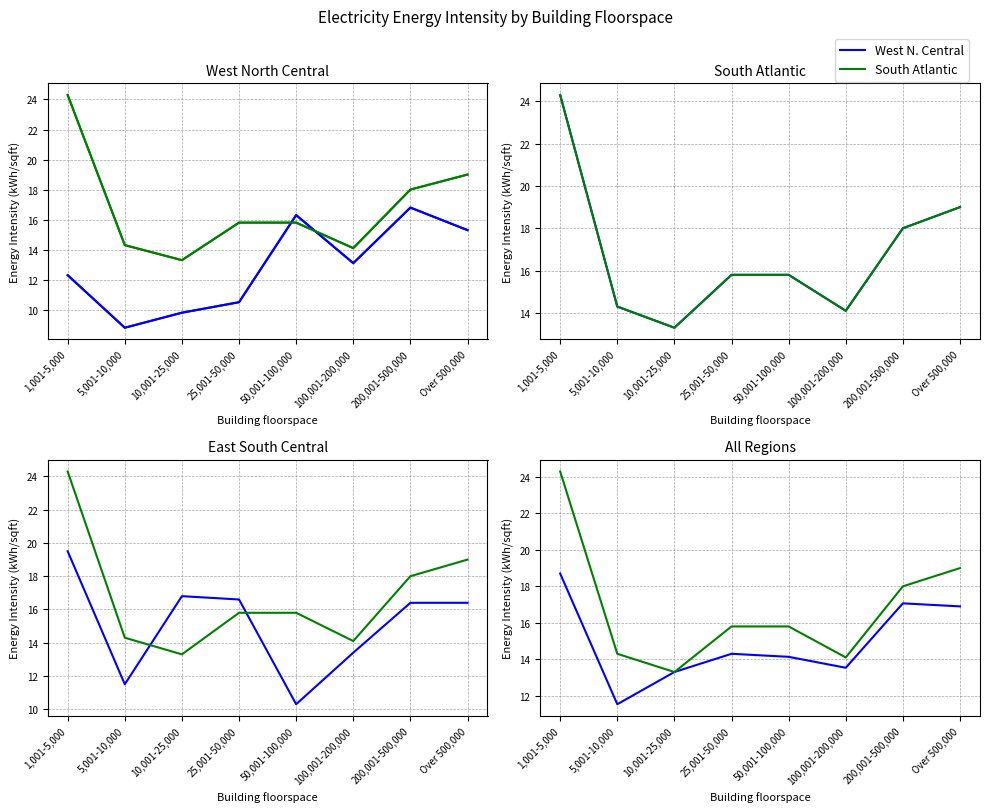

Is the value of West N. Central at 5,001-10,000 greater than the value of South Atlantic at 50,001-100,000?

No